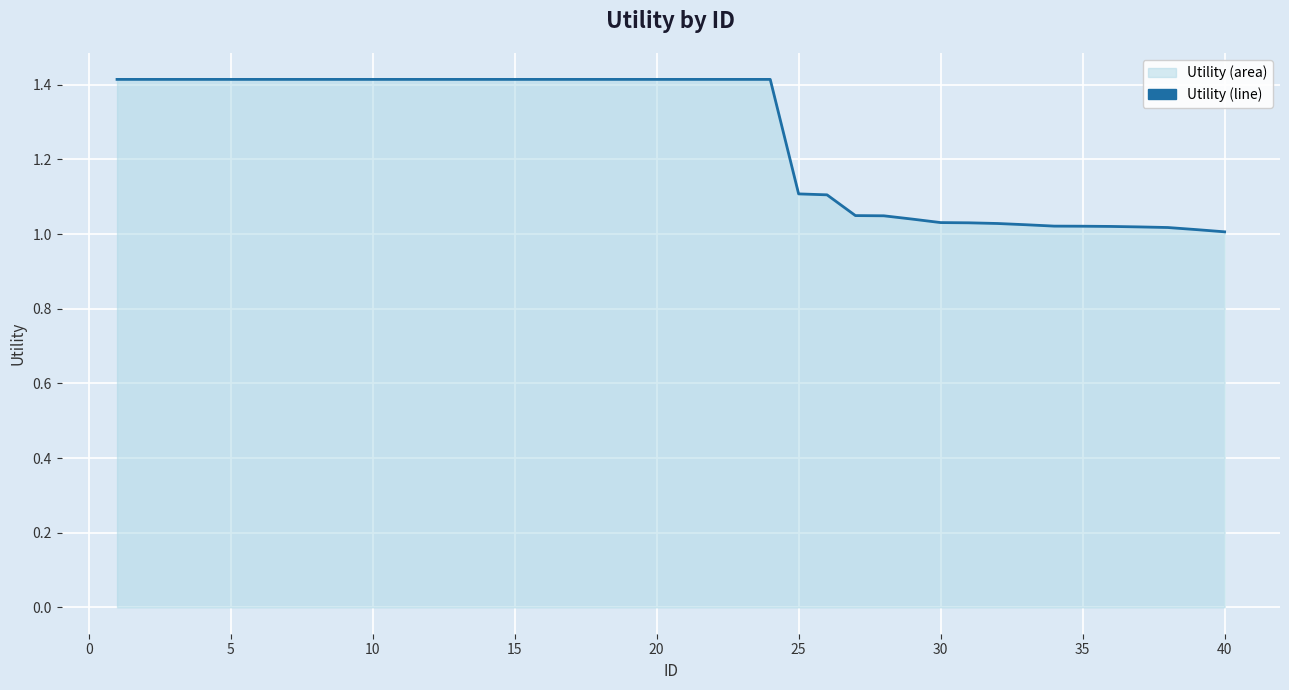

What is the difference between the maximum and minimum values?

0.4